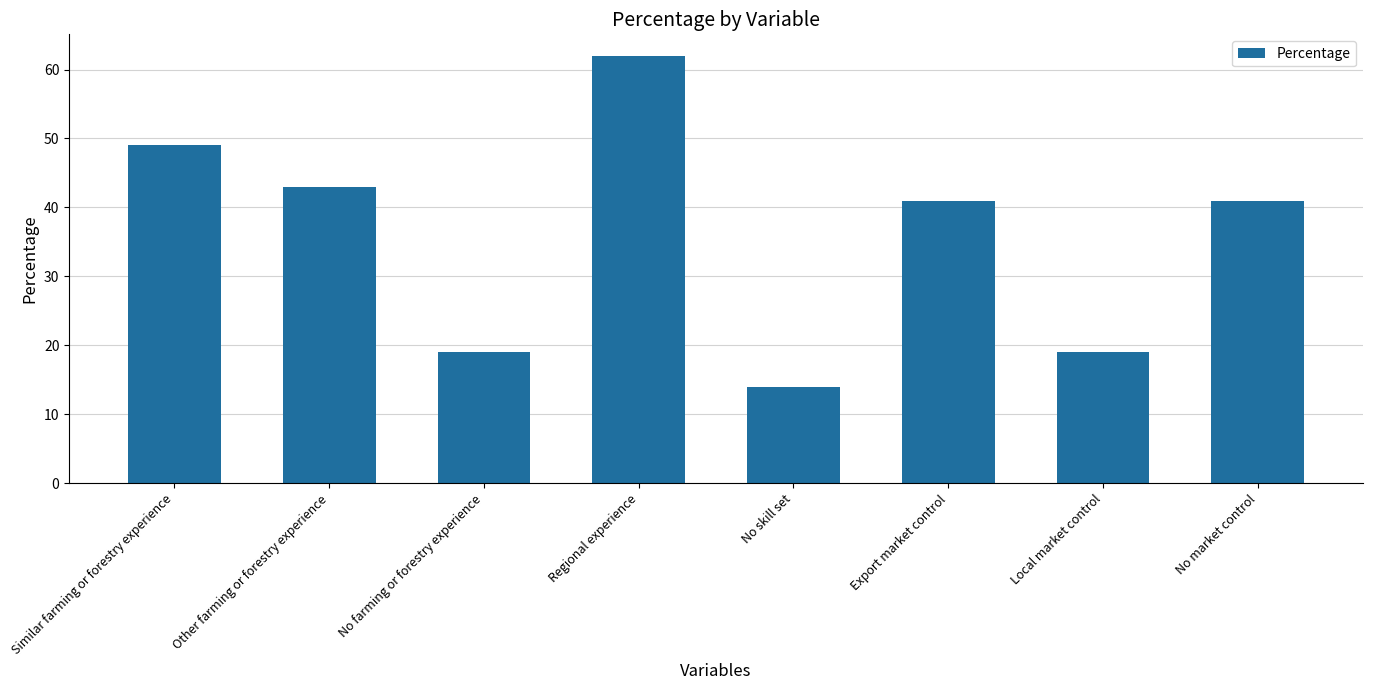

Between Similar farming or forestry experience and Local market control, which is larger?

Similar farming or forestry experience